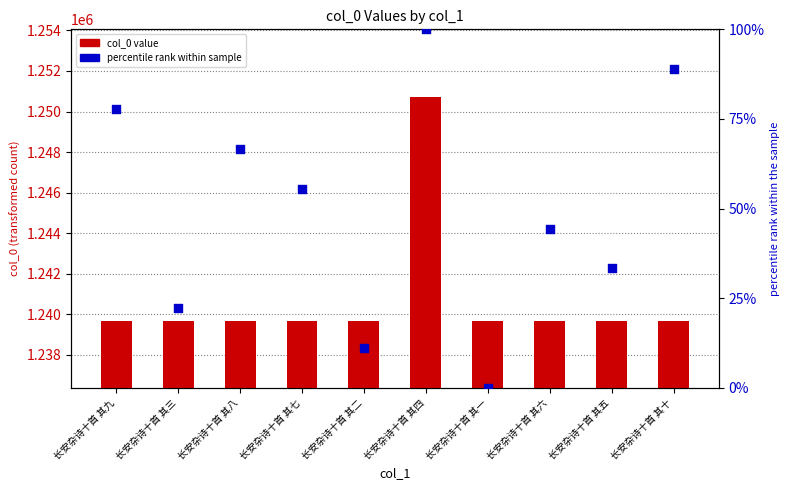

Which series has the largest Y range (max minus min)?

col_0 value